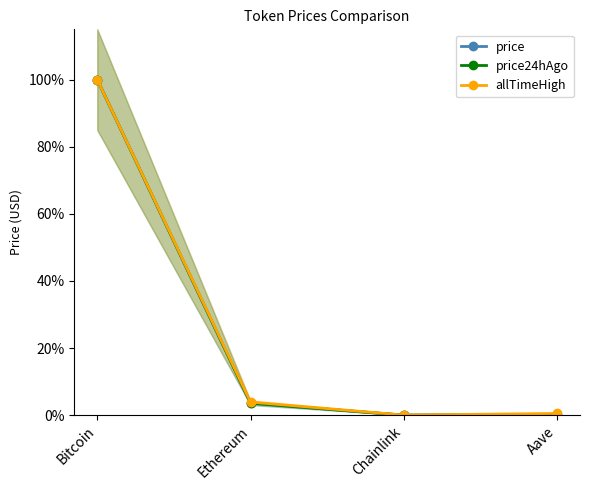

What are all the series names shown in the legend?

price, price24hAgo, allTimeHigh